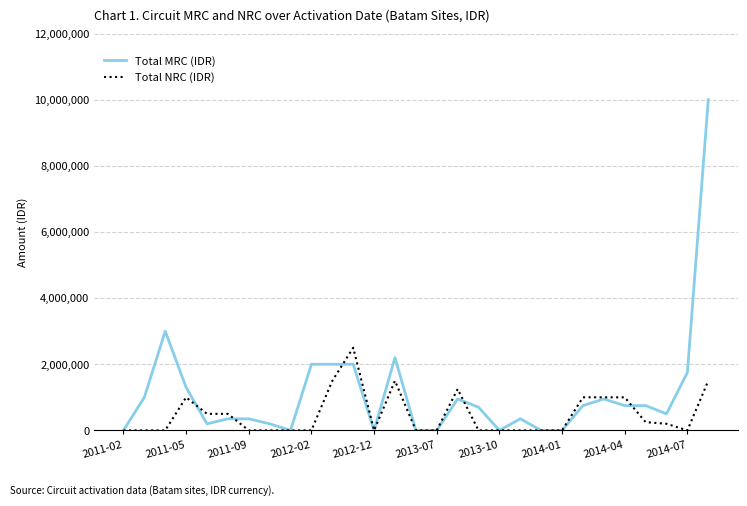

Rank the series by their average value, from highest to lowest.

Total MRC (IDR), Total NRC (IDR)